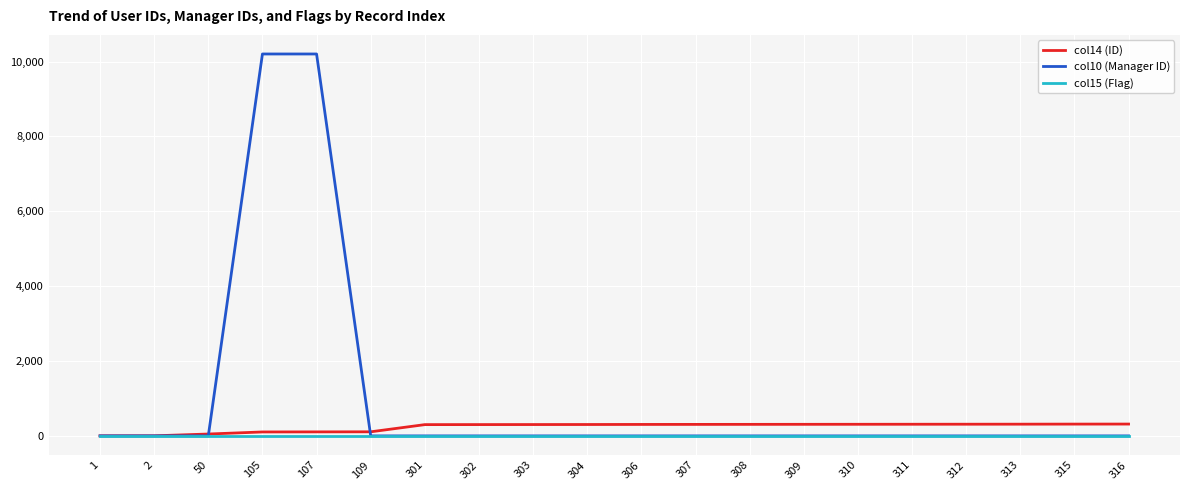

True or false: col10 (Manager ID) has a value of -4216 at 309.

False